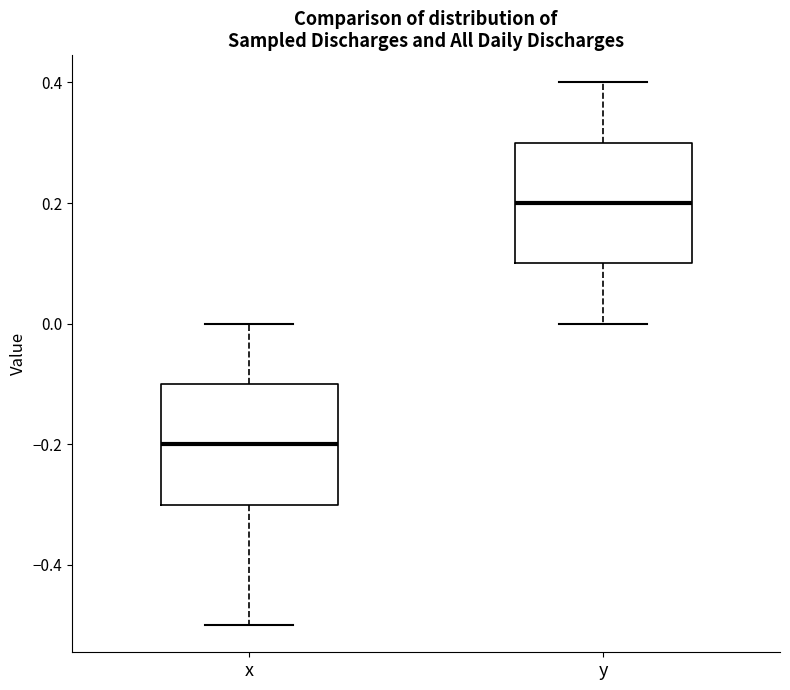

Where is the upper edge of the box for x on the y-axis? The values are not printed on the chart, so give them approximately, as read against the axis.

-0.1